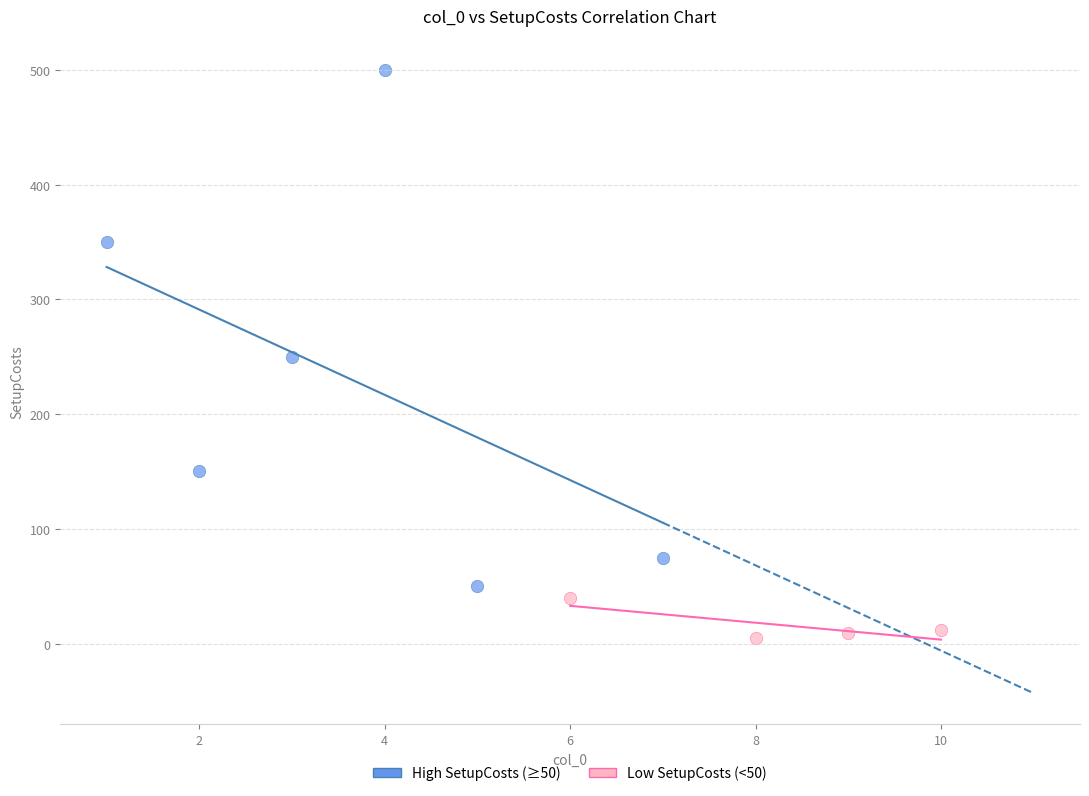

What are all the series names shown in the legend?

High SetupCosts (≥50), Low SetupCosts (<50)